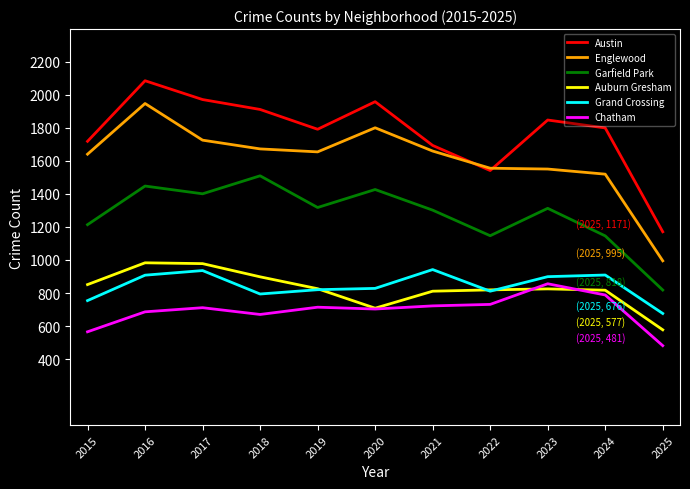

Is it true that Englewood equals 1673 at 2018?

True